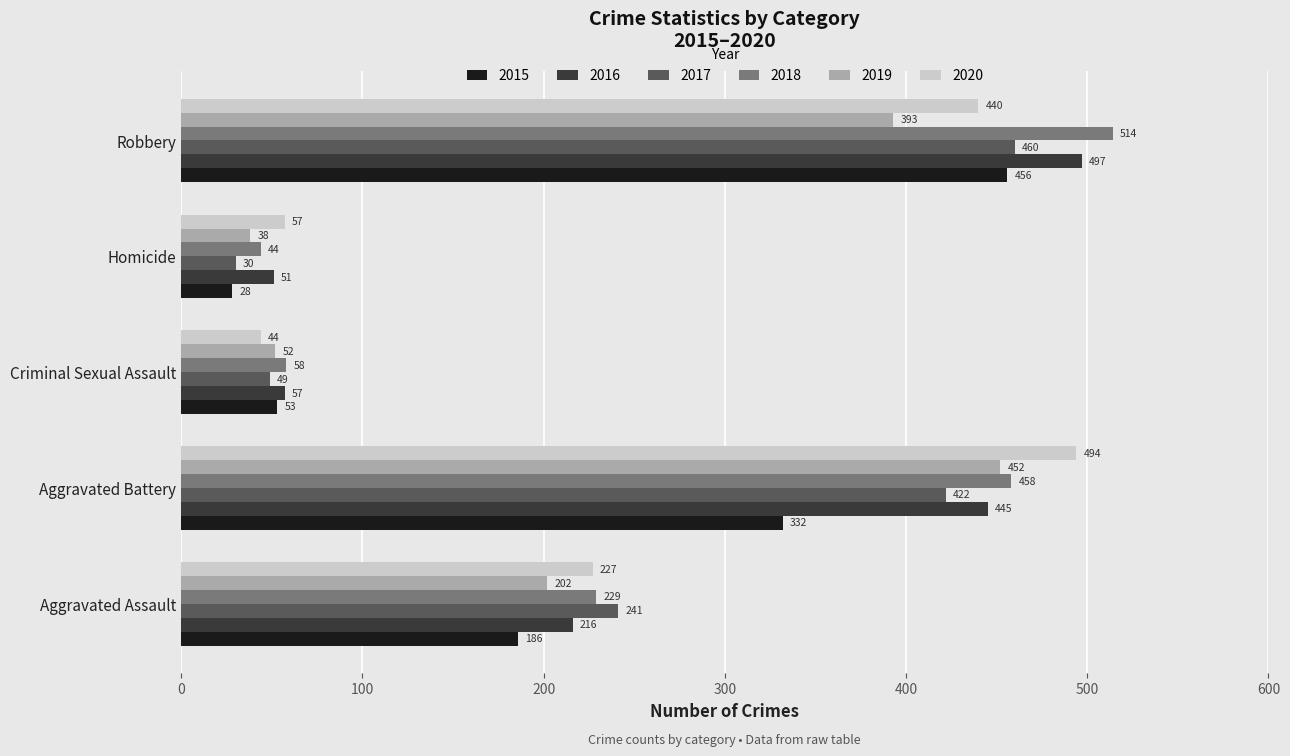

Which series changed the most between Aggravated Assault and Robbery?

2018